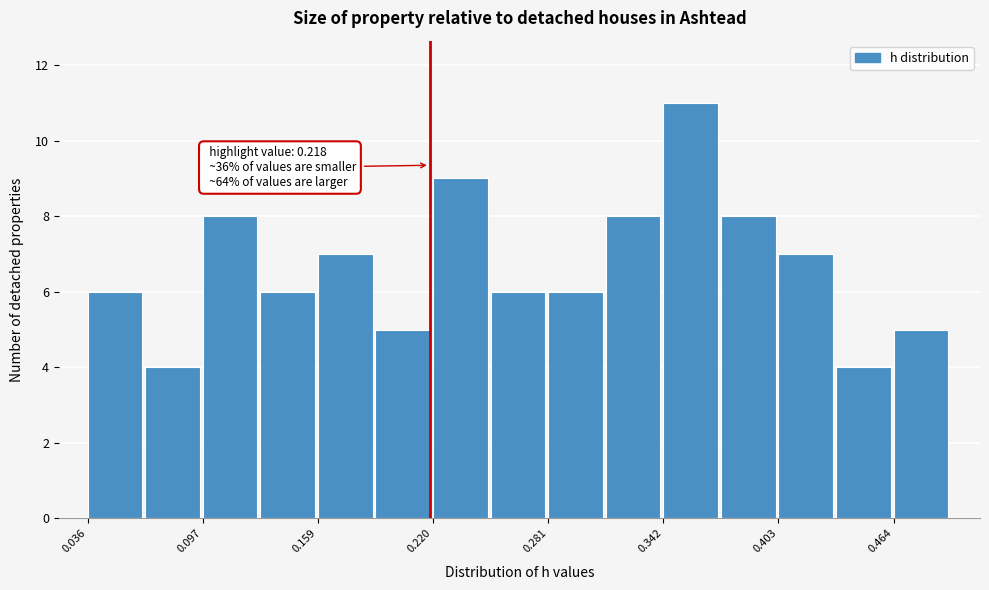

Around what value on the x-axis is the tallest bar? Give the approximate position of its centre, as read against the axis.

0.36